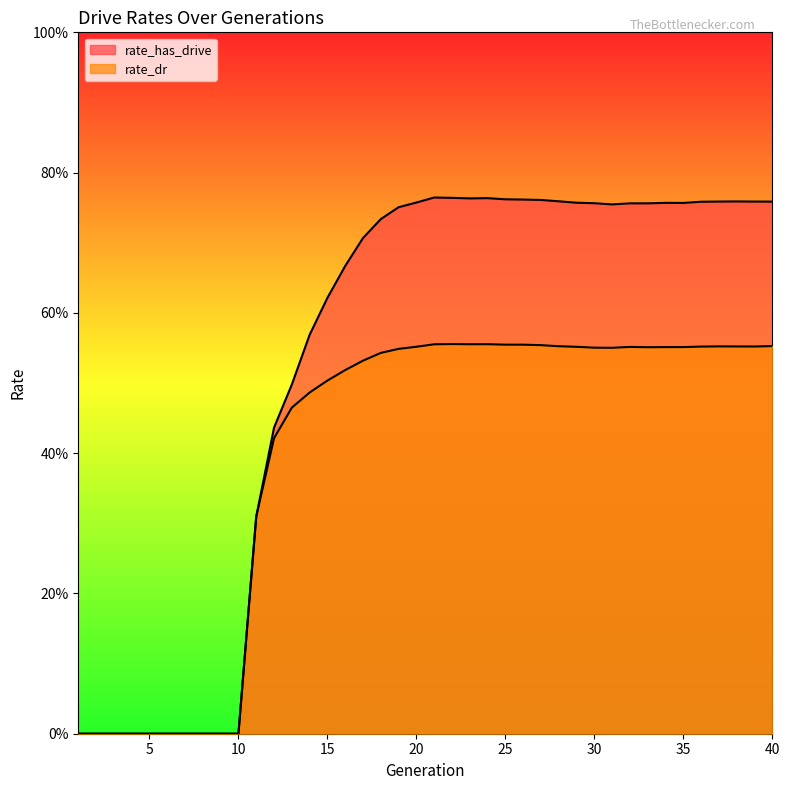

Reading right to left, transcribe all the data shown in this chart.

rate_has_drive: 40=0.8	39=0.8	38=0.8	37=0.8	36=0.8	35=0.8	34=0.8	33=0.8	32=0.8	31=0.8	30=0.8	29=0.8	28=0.8	27=0.8	26=0.8	25=0.8	24=0.8	23=0.8	22=0.8	21=0.8	20=0.8	19=0.8	18=0.7	17=0.7	16=0.7	15=0.6	14=0.6	13=0.5	12=0.4	11=0.3	10=0.0	9=0.0	8=0.0	7=0.0	6=0.0	5=0.0	4=0.0	3=0.0	2=0.0	1=0.0
rate_dr: 40=0.6	39=0.6	38=0.6	37=0.6	36=0.6	35=0.6	34=0.6	33=0.6	32=0.6	31=0.6	30=0.6	29=0.6	28=0.6	27=0.6	26=0.6	25=0.6	24=0.6	23=0.6	22=0.6	21=0.6	20=0.6	19=0.5	18=0.5	17=0.5	16=0.5	15=0.5	14=0.5	13=0.5	12=0.4	11=0.3	10=0.0	9=0.0	8=0.0	7=0.0	6=0.0	5=0.0	4=0.0	3=0.0	2=0.0	1=0.0